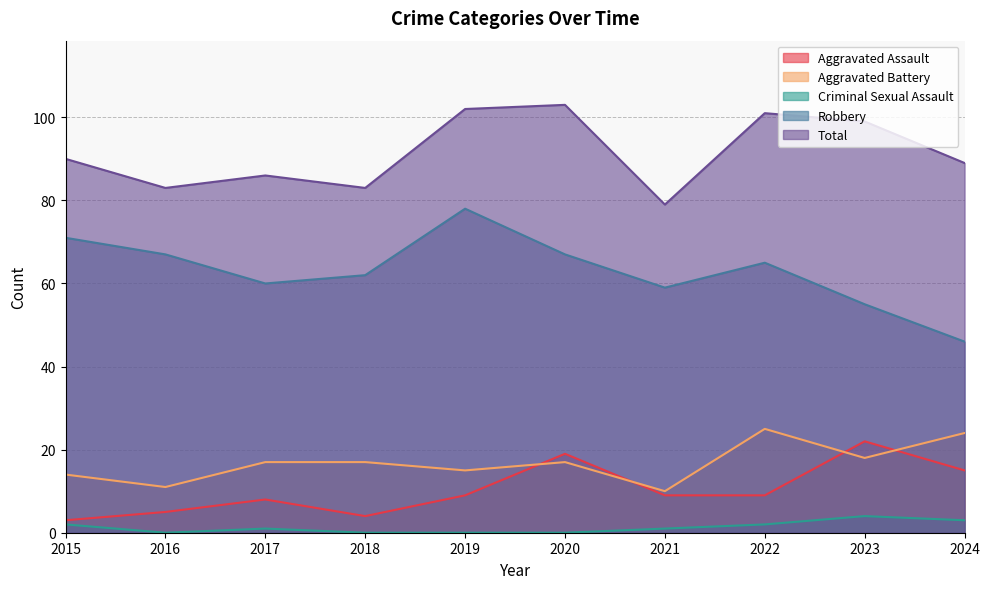

True or false: Total and Aggravated Battery cross at least once.

False